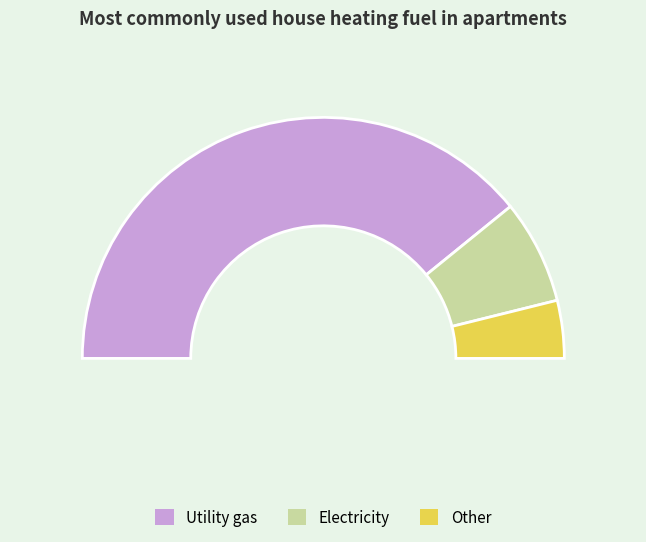

How many segments does this pie chart have?

3